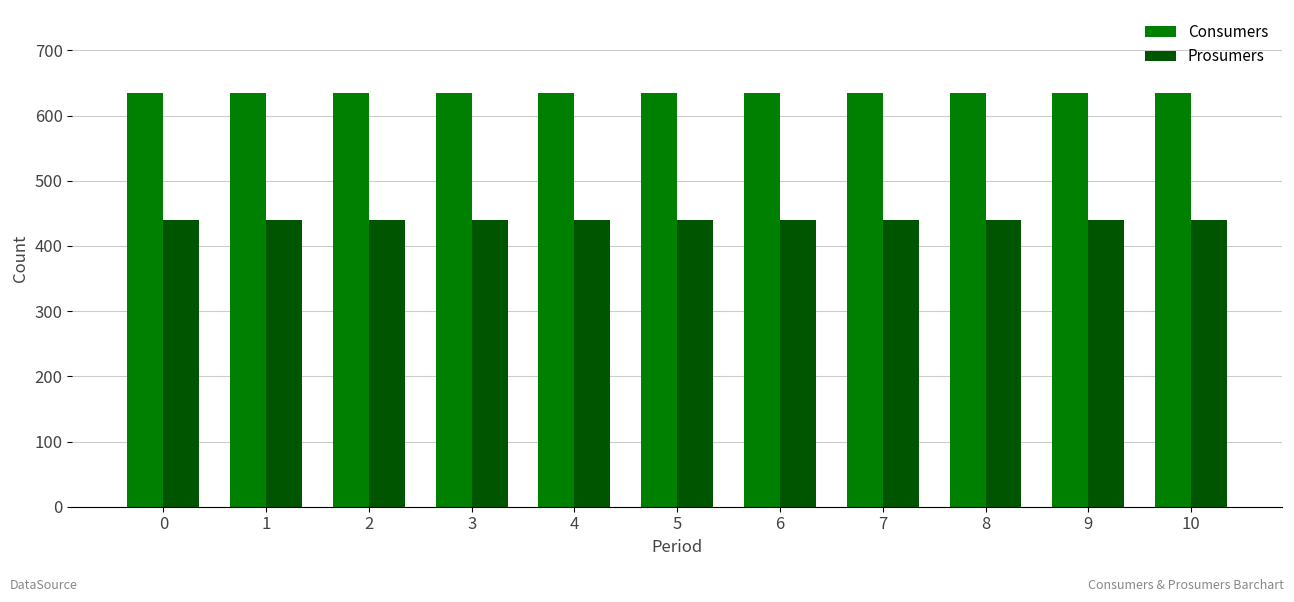

What is the spread (max minus min) of values at 5?

195